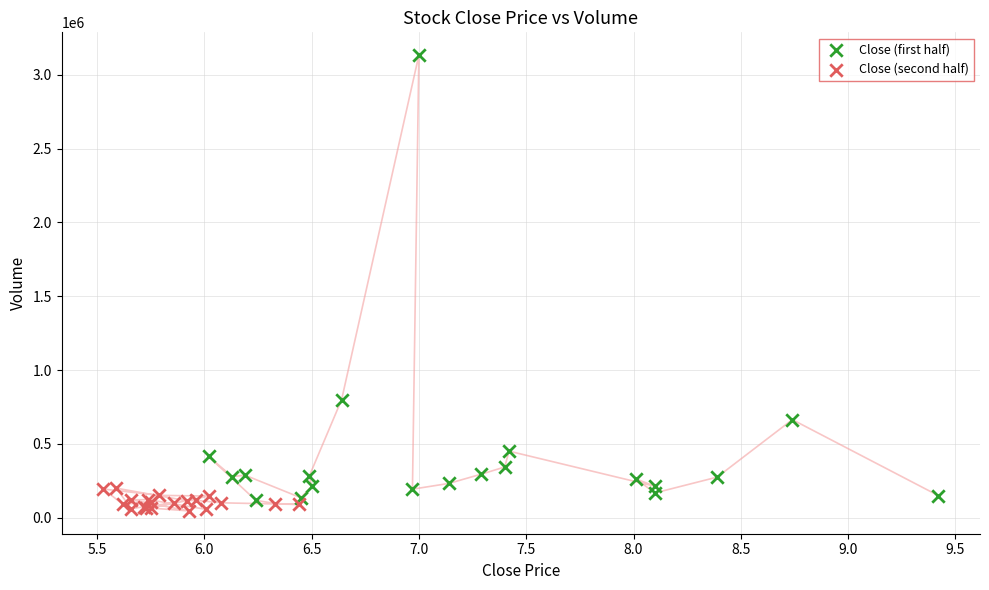

Which series reaches the maximum Y coordinate?

Close (first half)